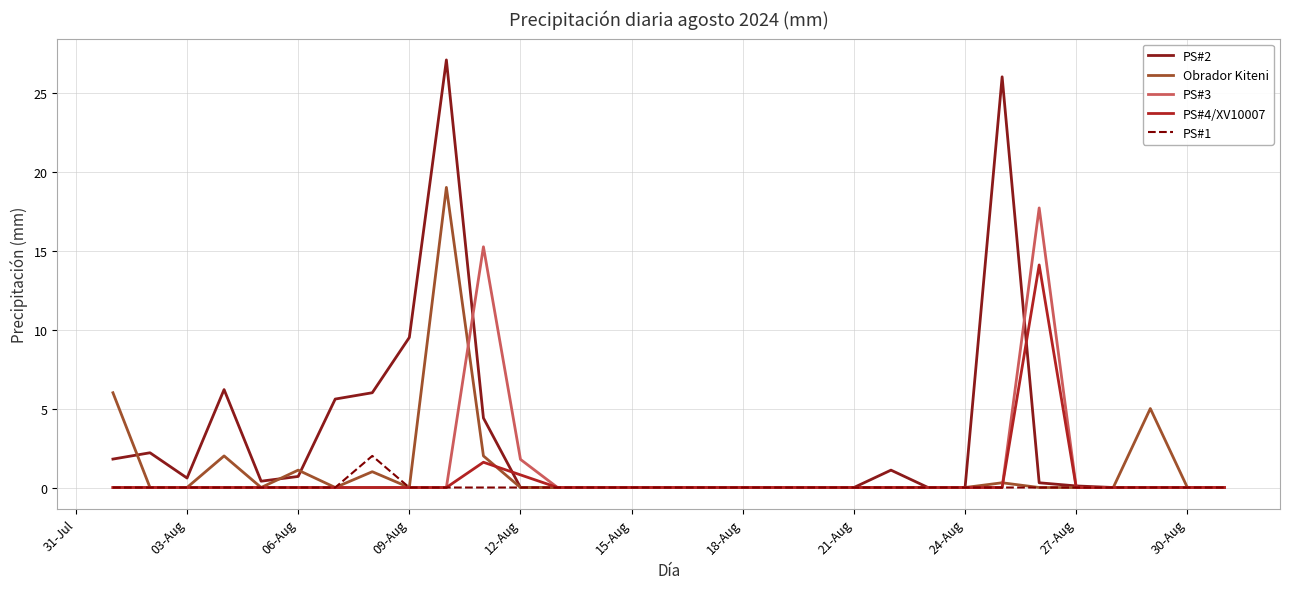

What is the average value of the Obrador Kiteni series?

1.2